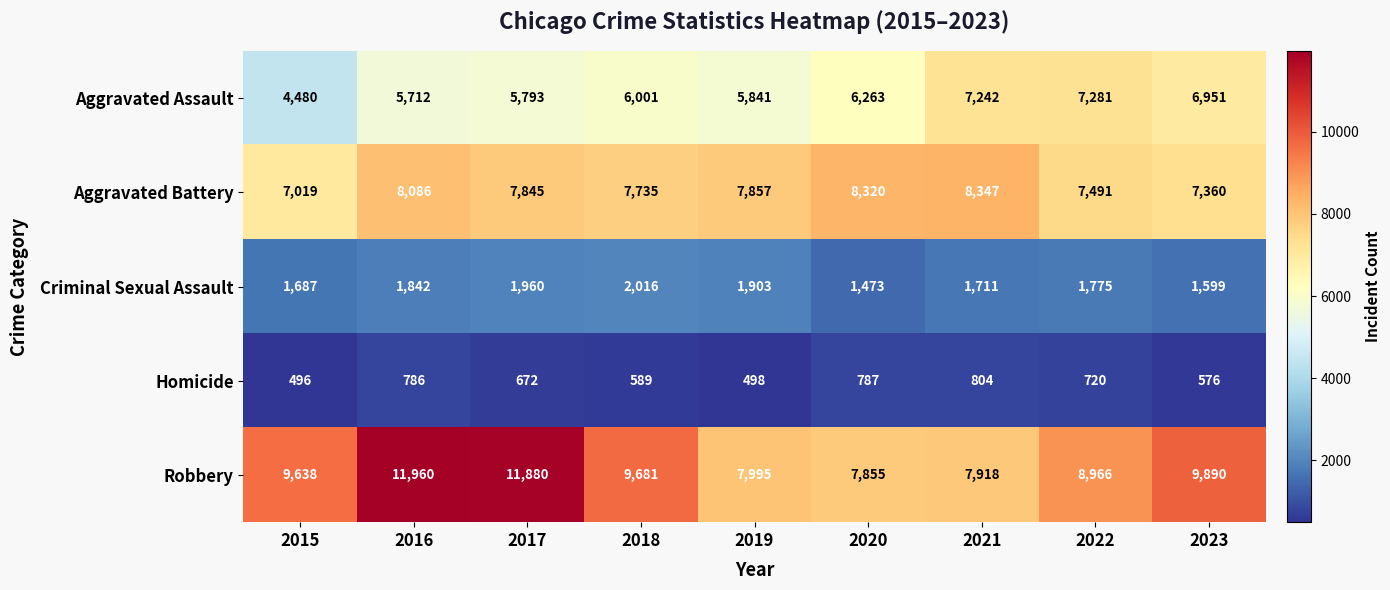

What is the smallest value displayed?

496